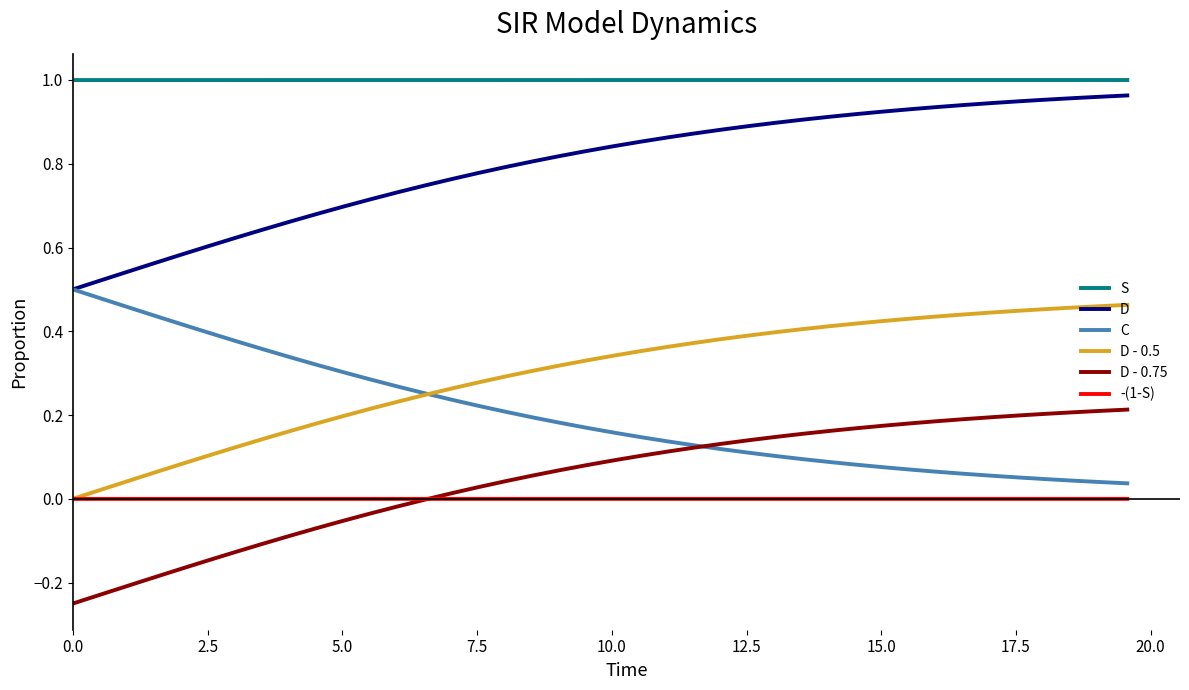

True or false: D and D - 0.5 cross at least once.

False